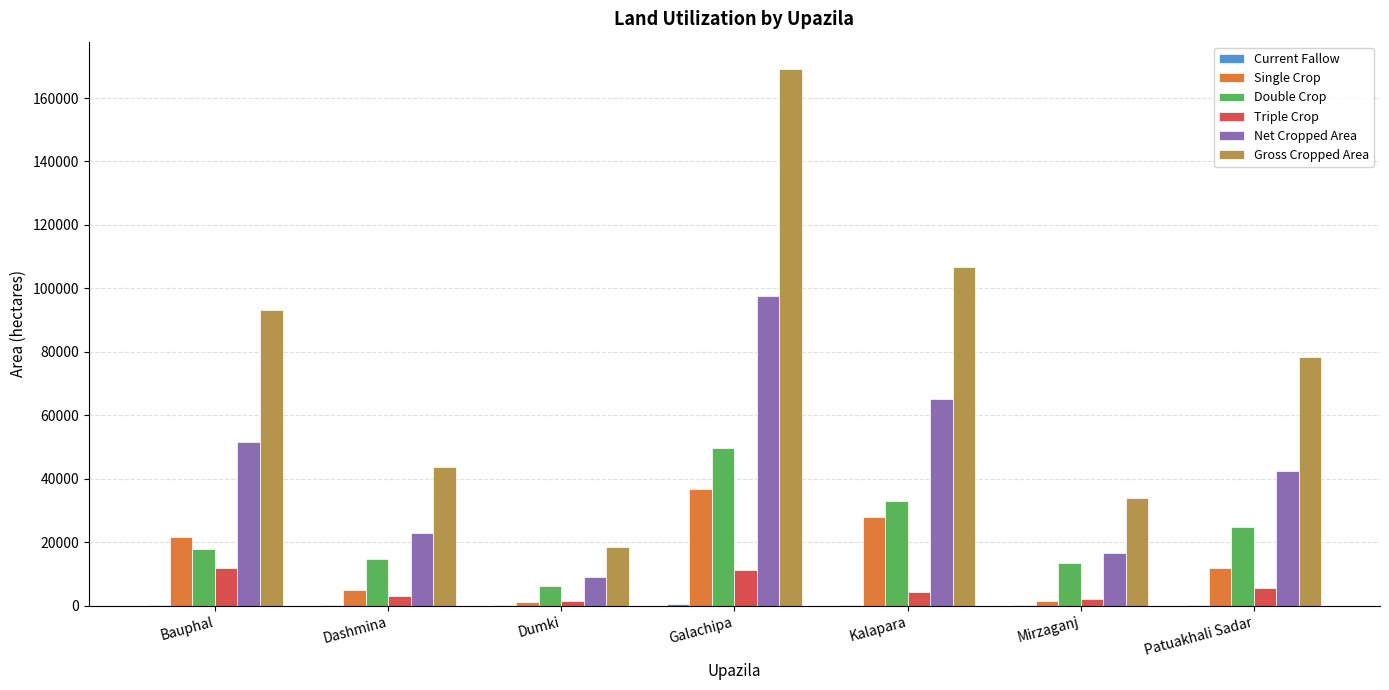

What is the highest value of the Single Crop series?

36709